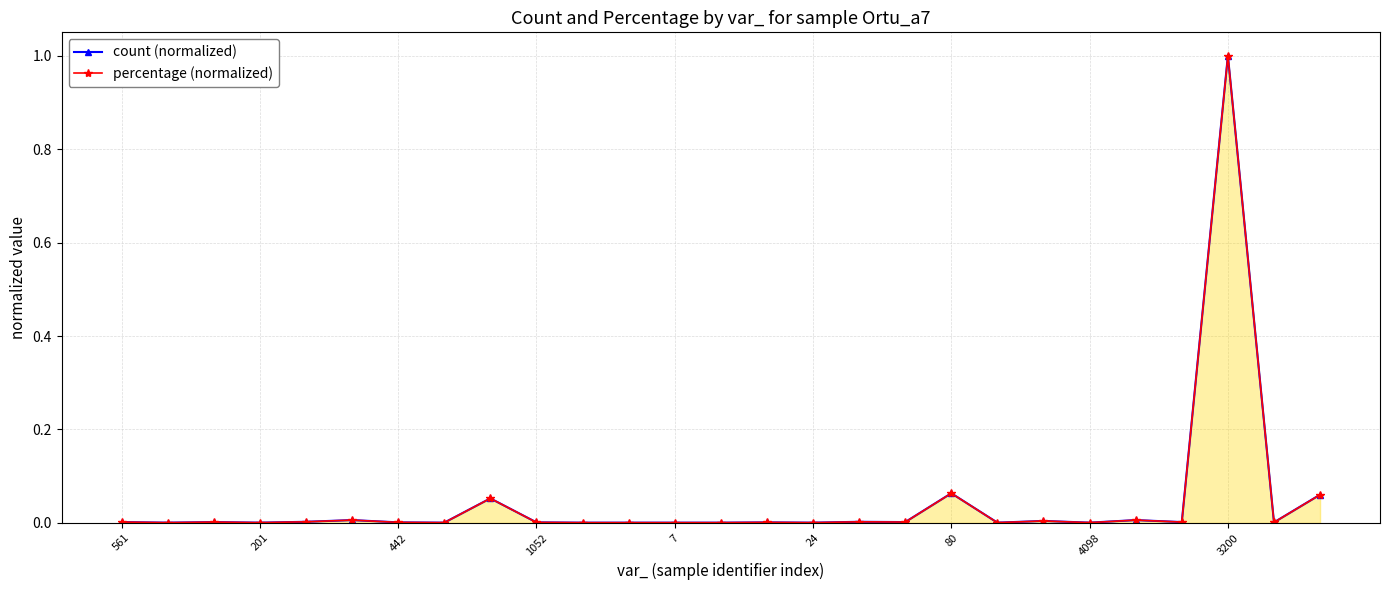

True or false: count (normalized) has more than 0 interior local peaks.

True